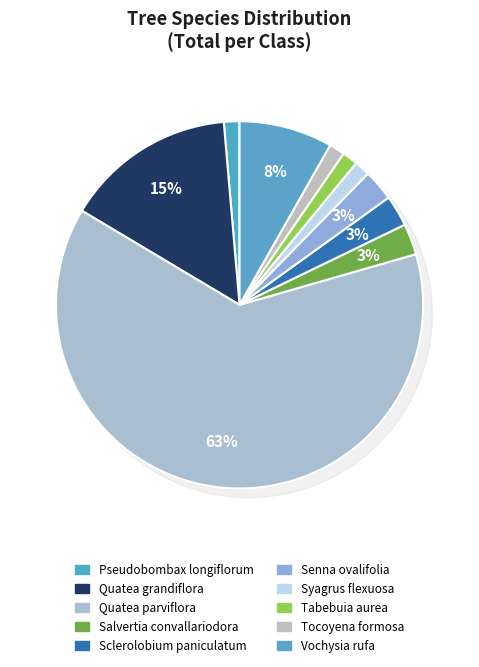

Combined, do Tocoyena formosa and Quatea parviflora account for over 50%?

Yes